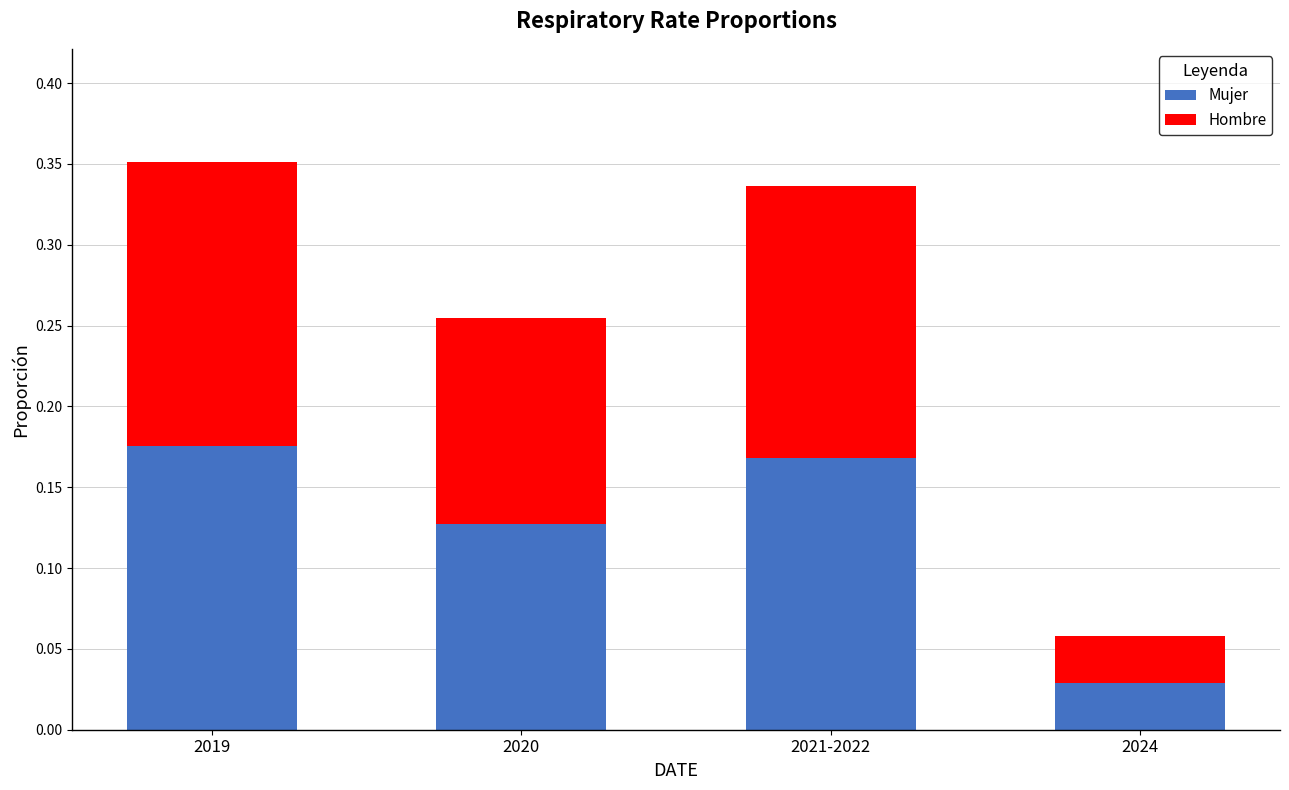

At which label does Mujer reach its minimum?

2024